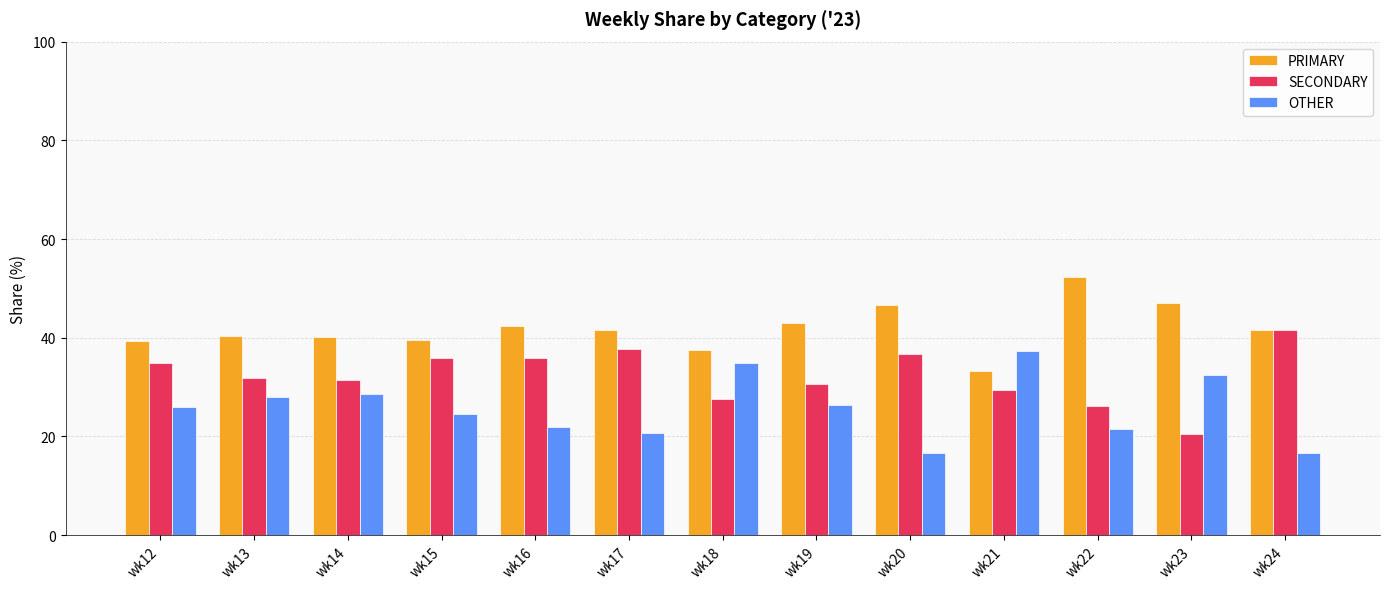

What is the difference between the highest and lowest values at wk14?

11.6